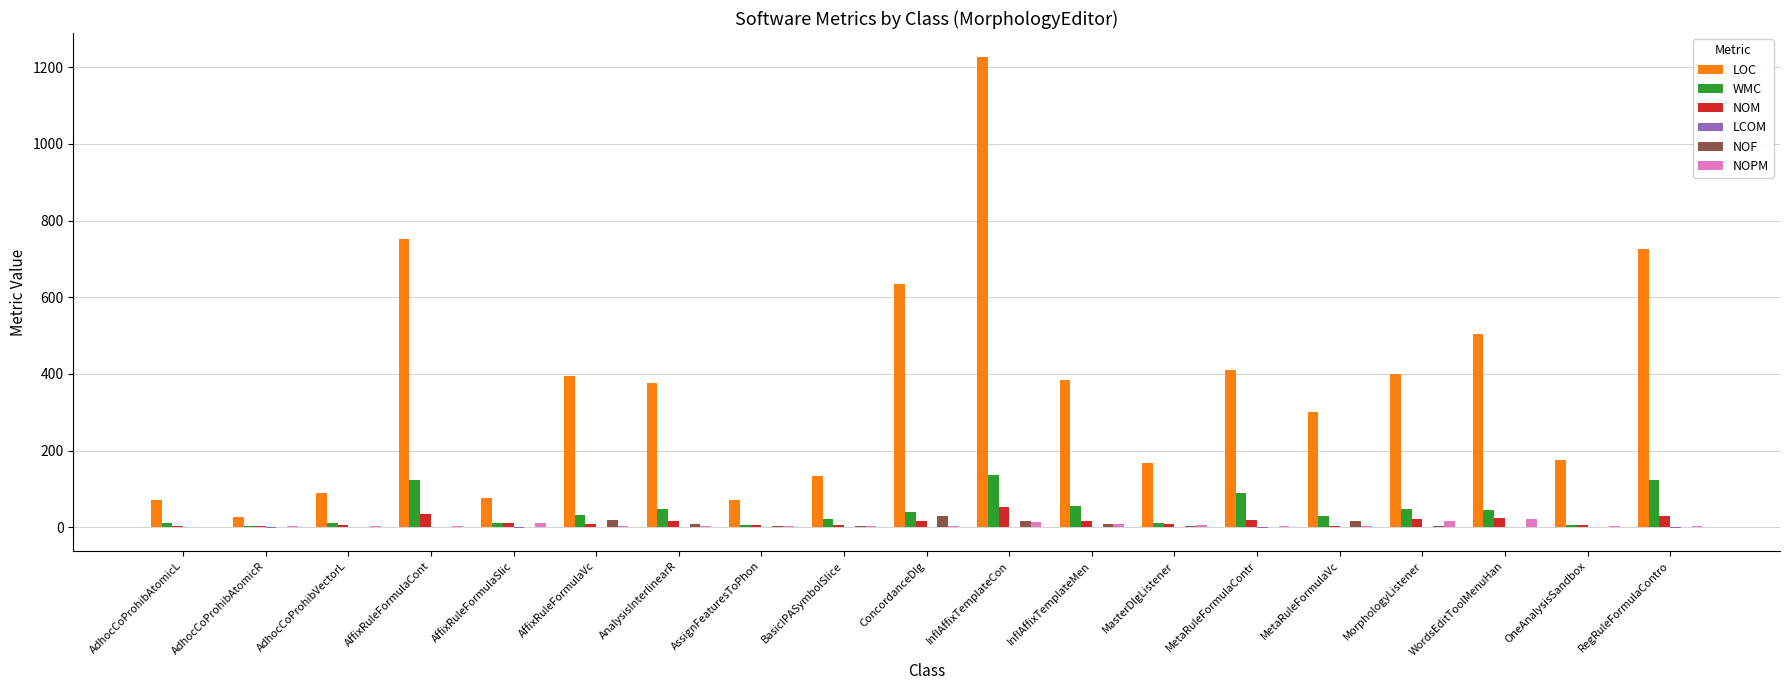

What is the highest value of the WMC series?

136.0